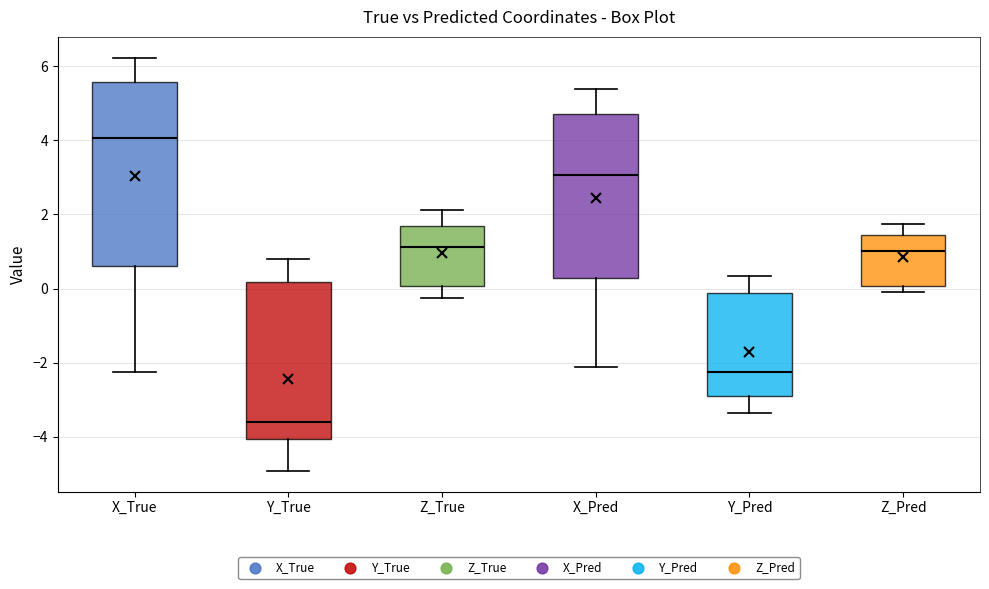

Comparing the boxes themselves (not the whiskers), which one is the tallest?

X_True